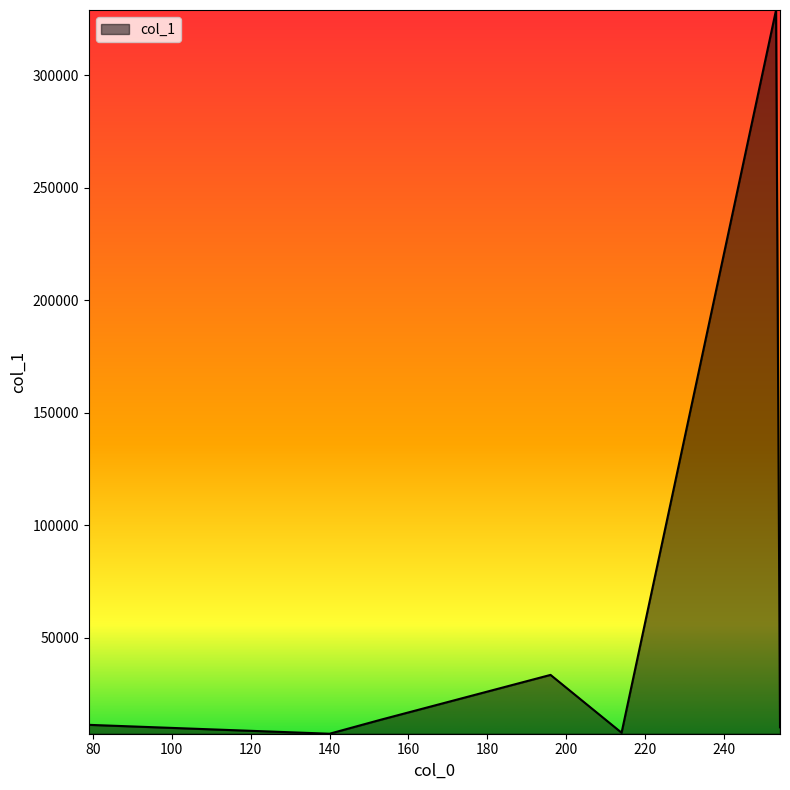

What is the greatest value displayed?

328910.7